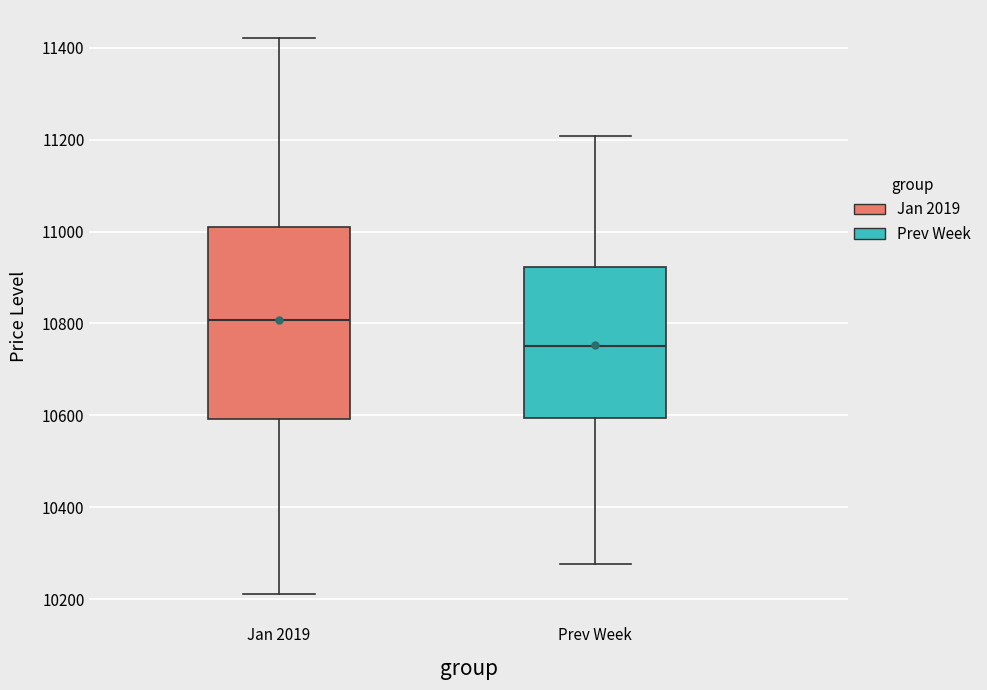

Where does the median line of the box for Jan 2019 sit on the y-axis? The values are not printed on the chart, so give them approximately, as read against the axis.

10800